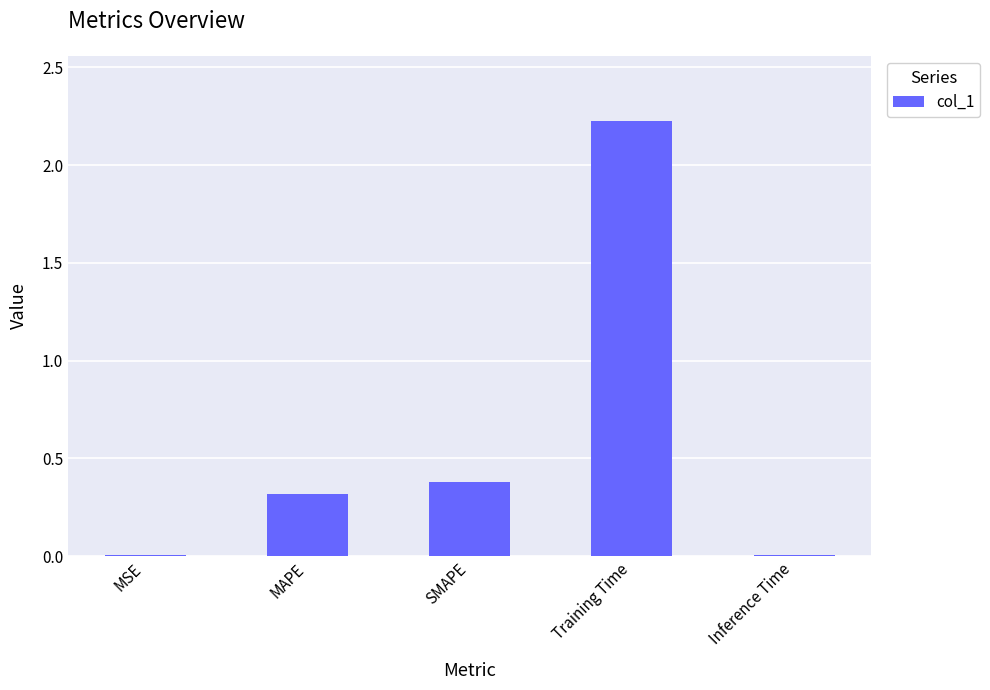

What is the change in value from MSE to Training Time?

+2.2